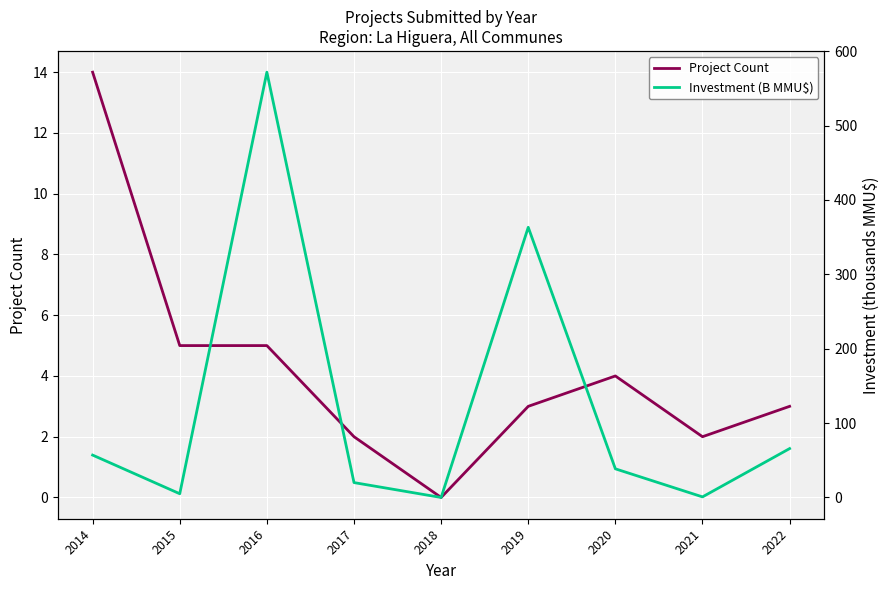

At which label is Project Count closest to 7?

2015